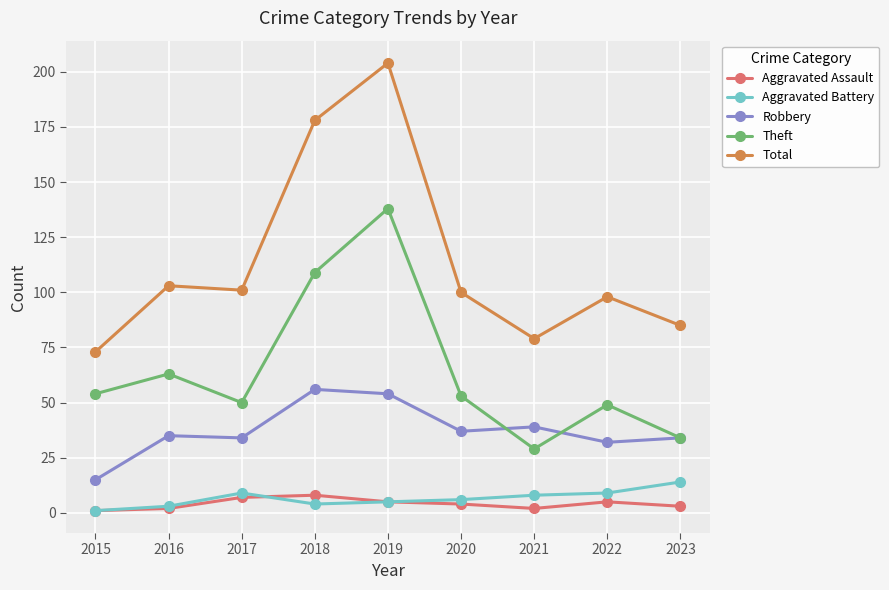

True or false: Aggravated Battery and Robbery intersect in this chart.

False